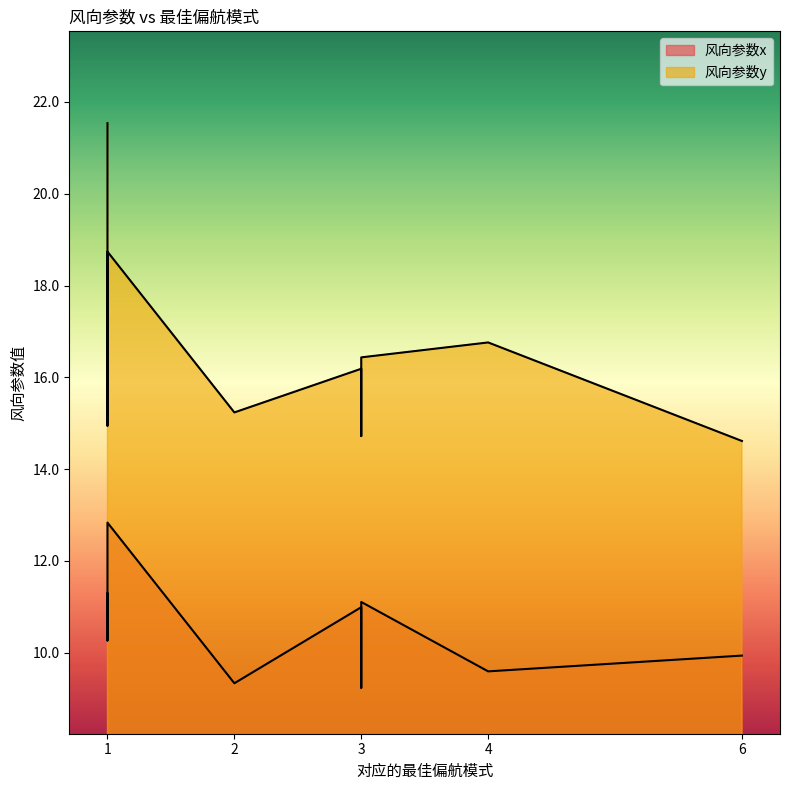

True or false: 风向参数x has more than 1 interior local peaks.

True